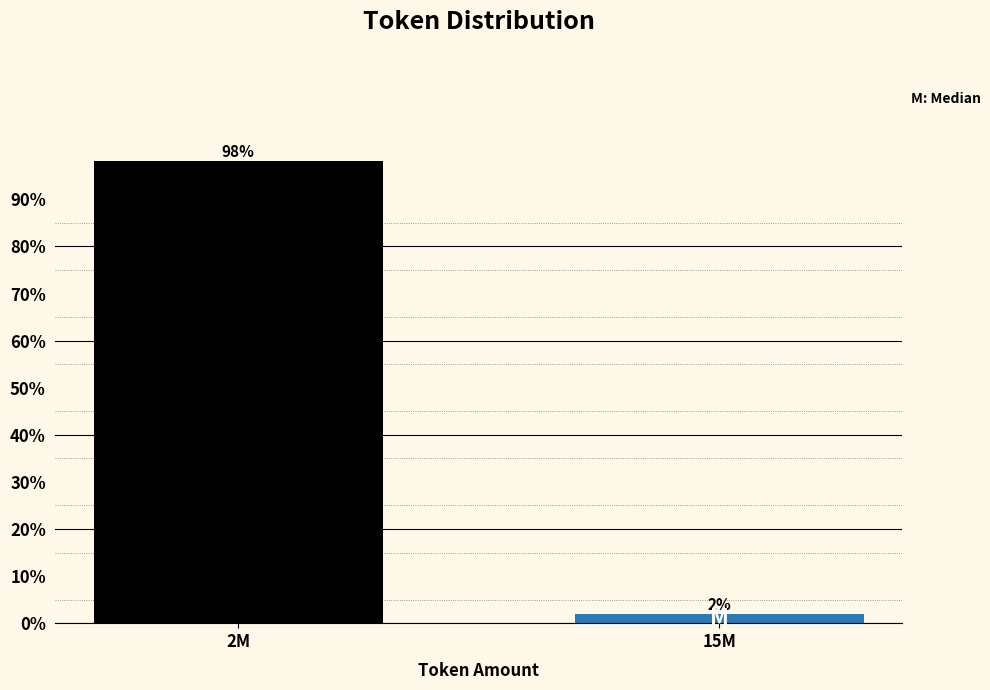

At which label does the data first exceed 98?

2M